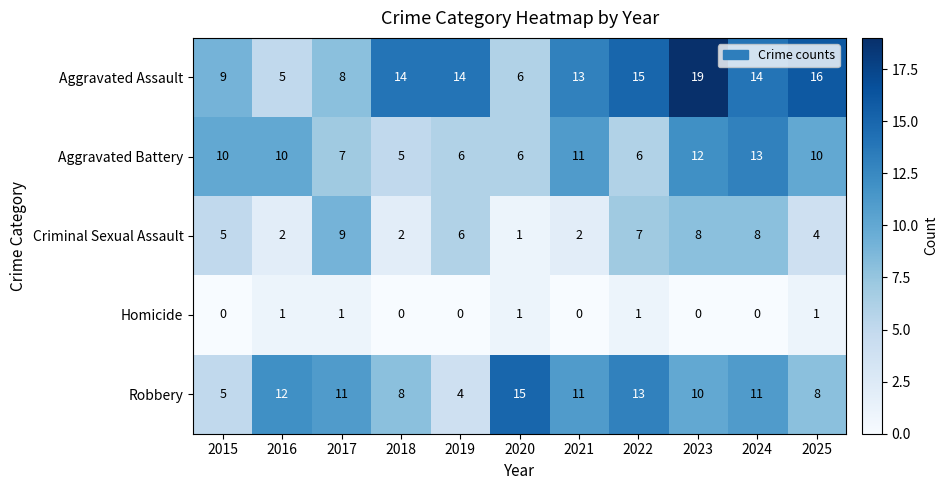

List the series in order of their peak value, lowest first.

Homicide, Criminal Sexual Assault, Aggravated Battery, Robbery, Aggravated Assault